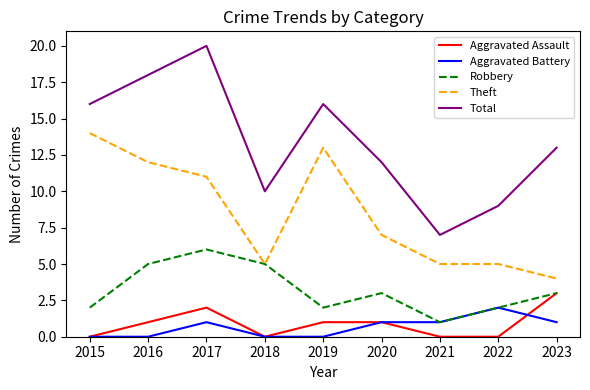

Rank the series by their maximum value, from lowest to highest.

Aggravated Battery, Aggravated Assault, Robbery, Theft, Total